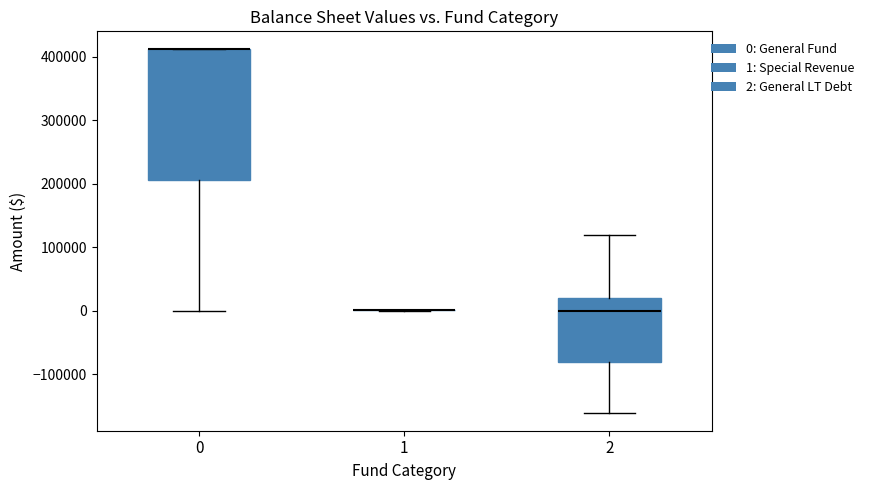

Where is the upper edge of the box at x = 2 on the y-axis? The values are not printed on the chart, so give them approximately, as read against the axis.

20000